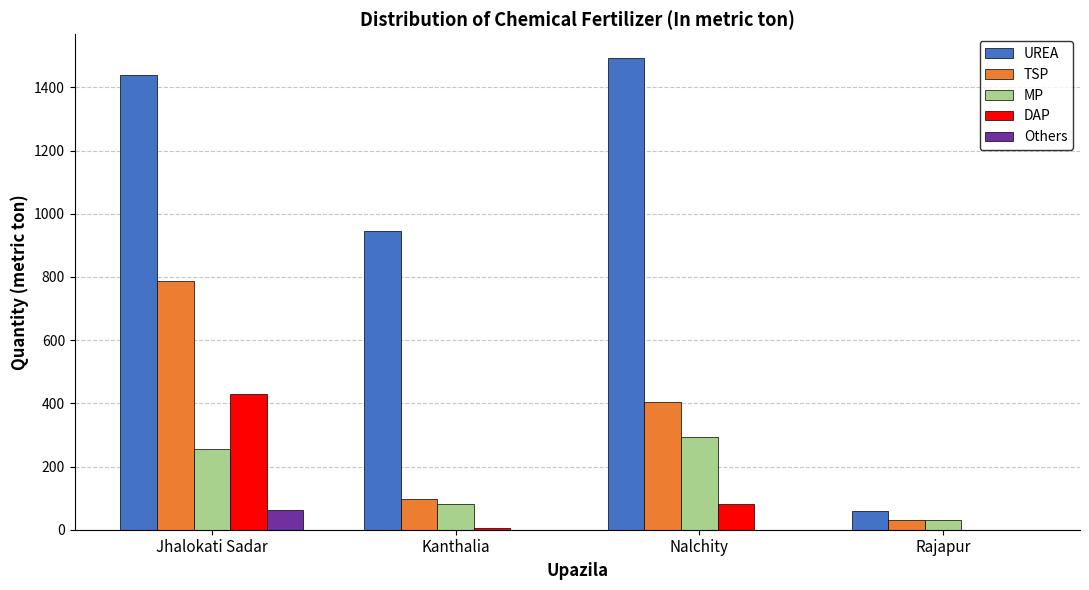

At which label does Others reach its peak?

Jhalokati Sadar